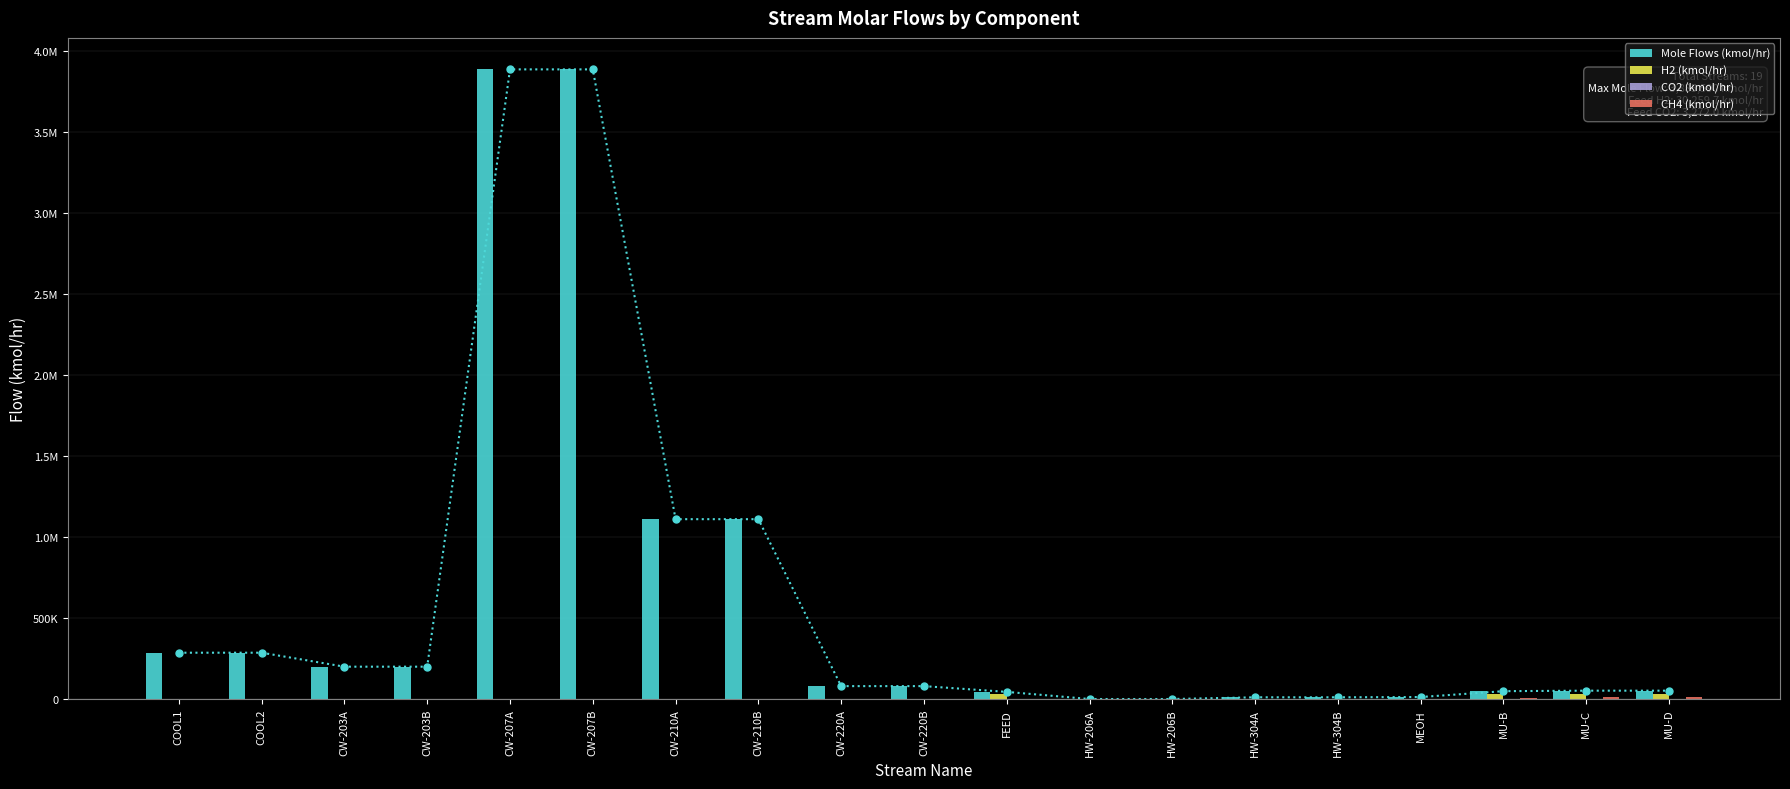

What position from the right is COOL2?

18